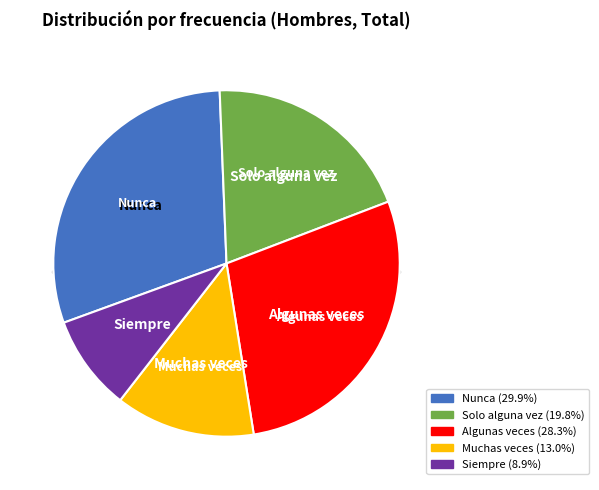

Is there any slice that represents more than half of the pie?

No